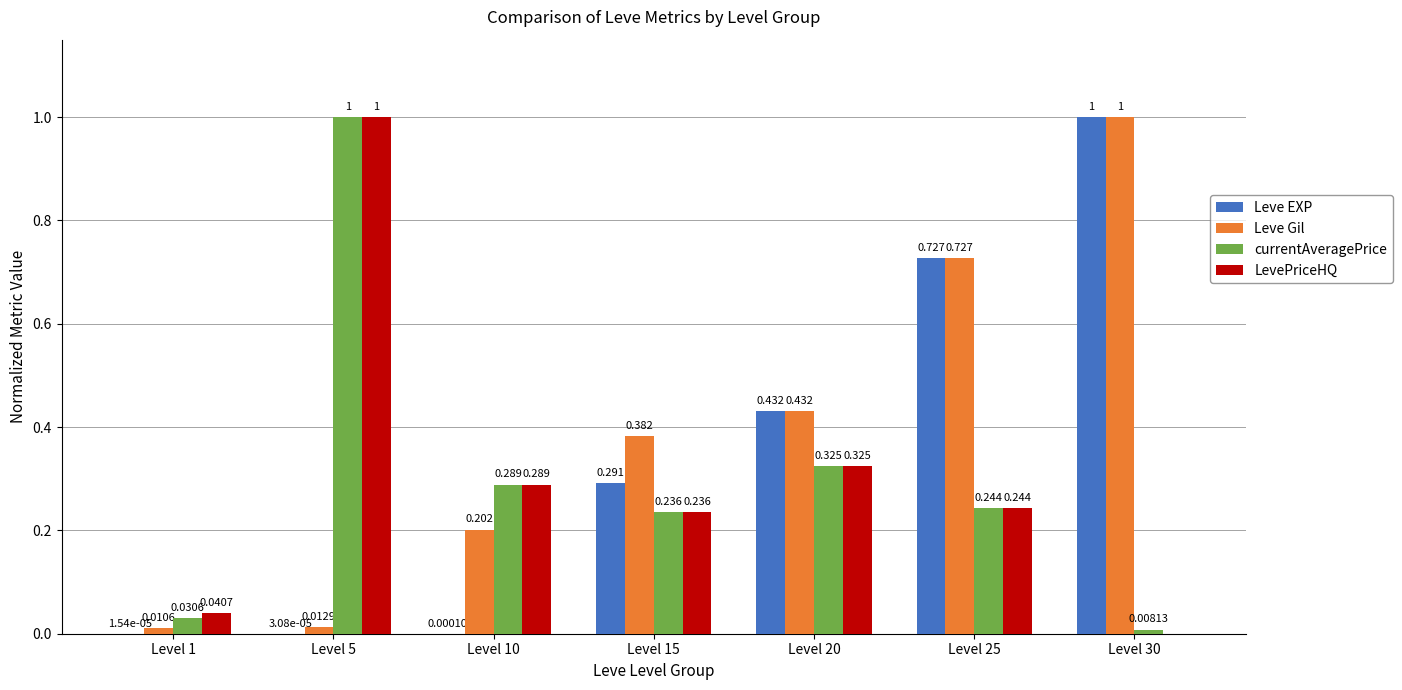

Is the value of Leve Gil at Level 20 greater than the value of Leve EXP at Level 15?

Yes